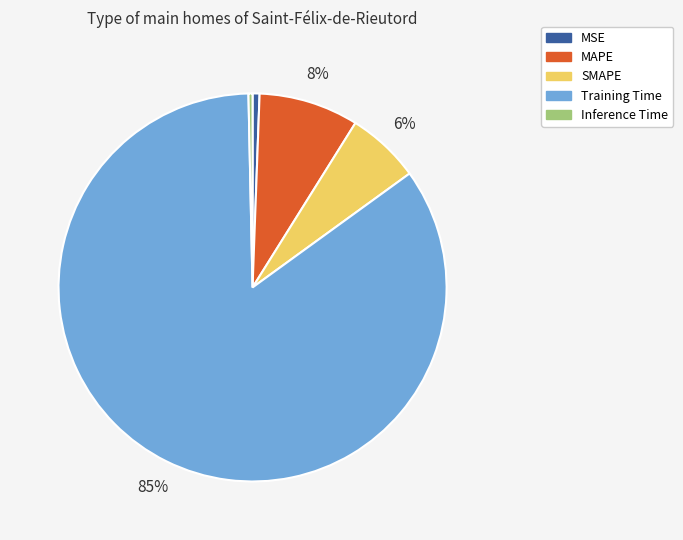

What is the largest slice in the pie chart?

Training Time